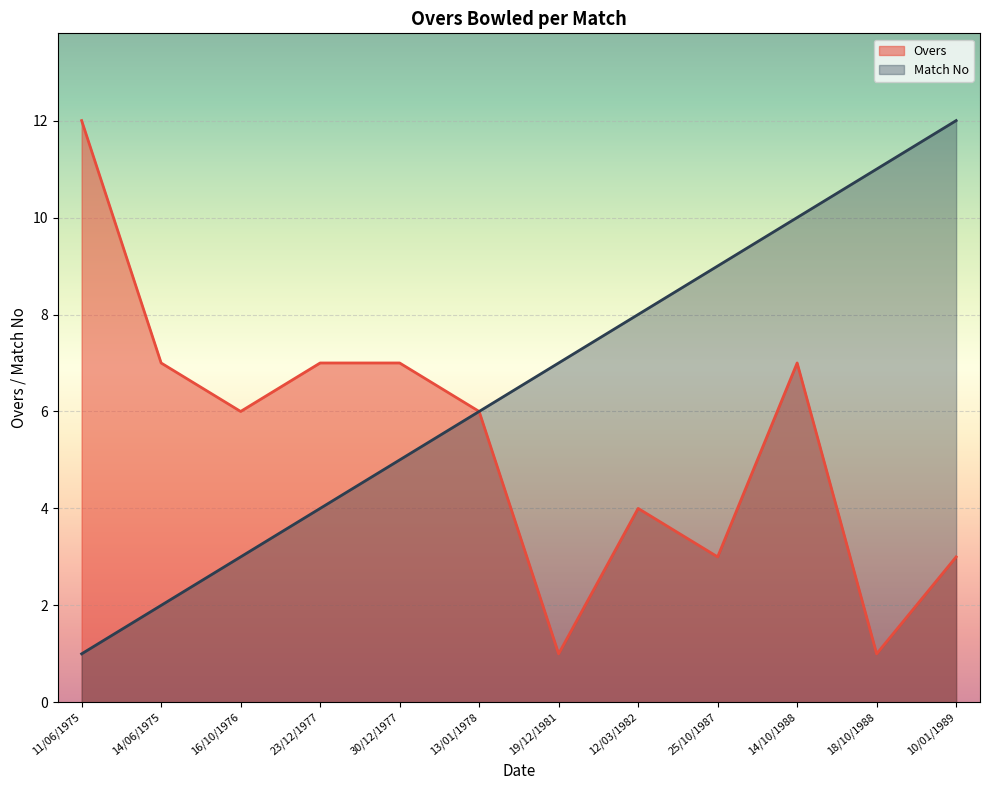

Between 18/10/1988 and 14/06/1975, which is larger?

14/06/1975